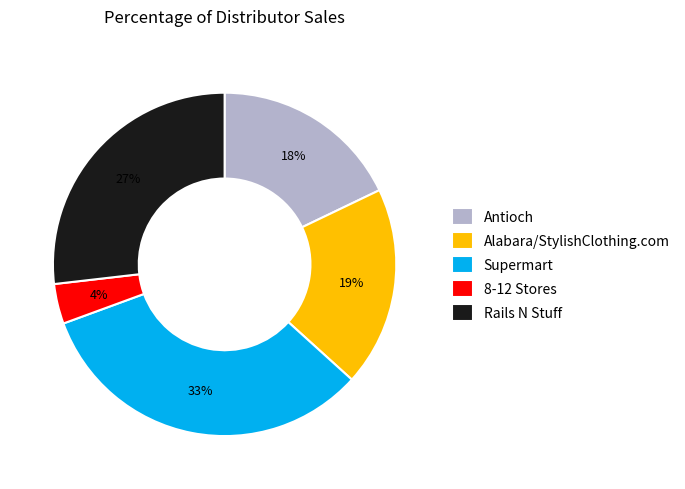

Which slice is the smallest?

8-12 Stores